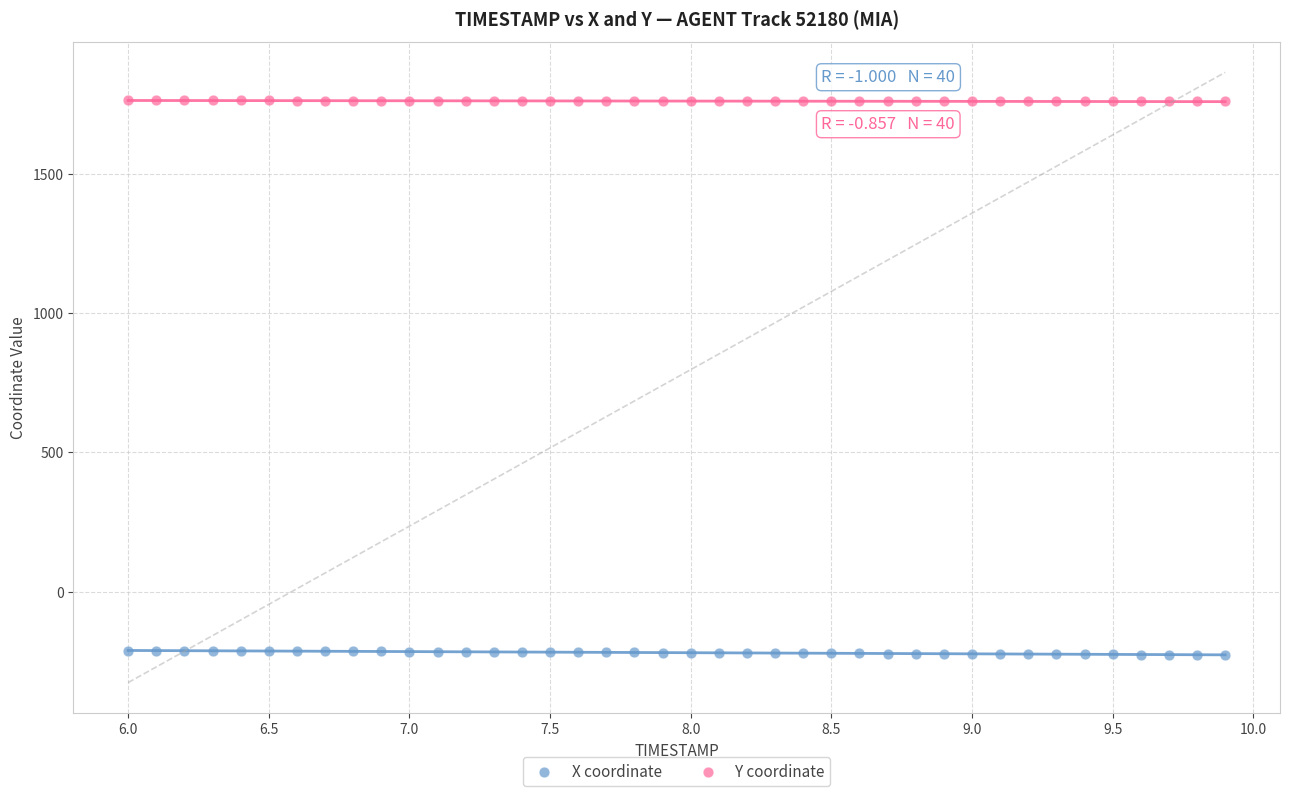

Which series contains the lowest Y value?

X coordinate